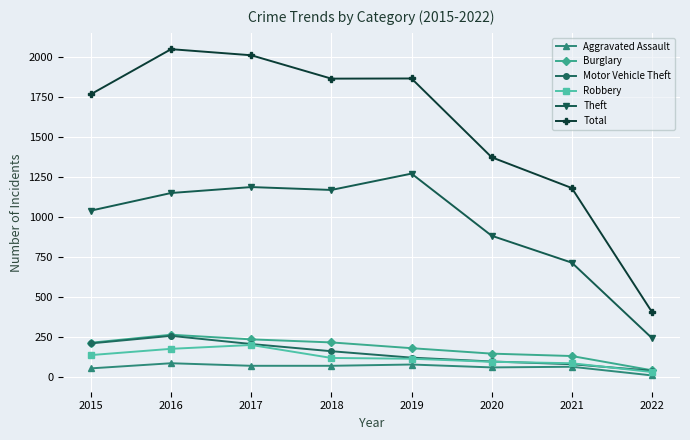

Where does the Total series first go above 1865?

2016